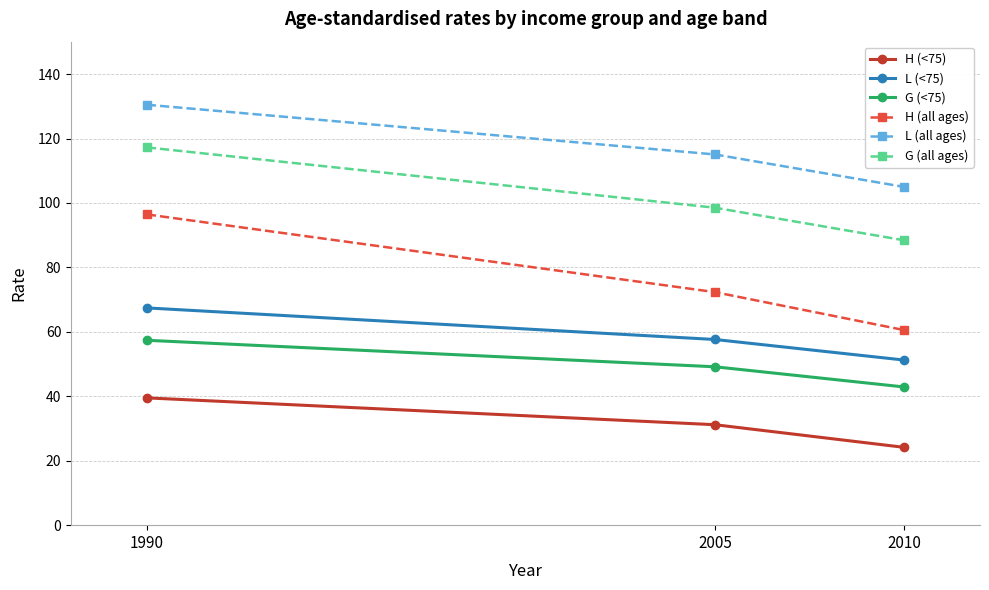

The G (<75) series shows 13.5 at 2005. True or false?

False